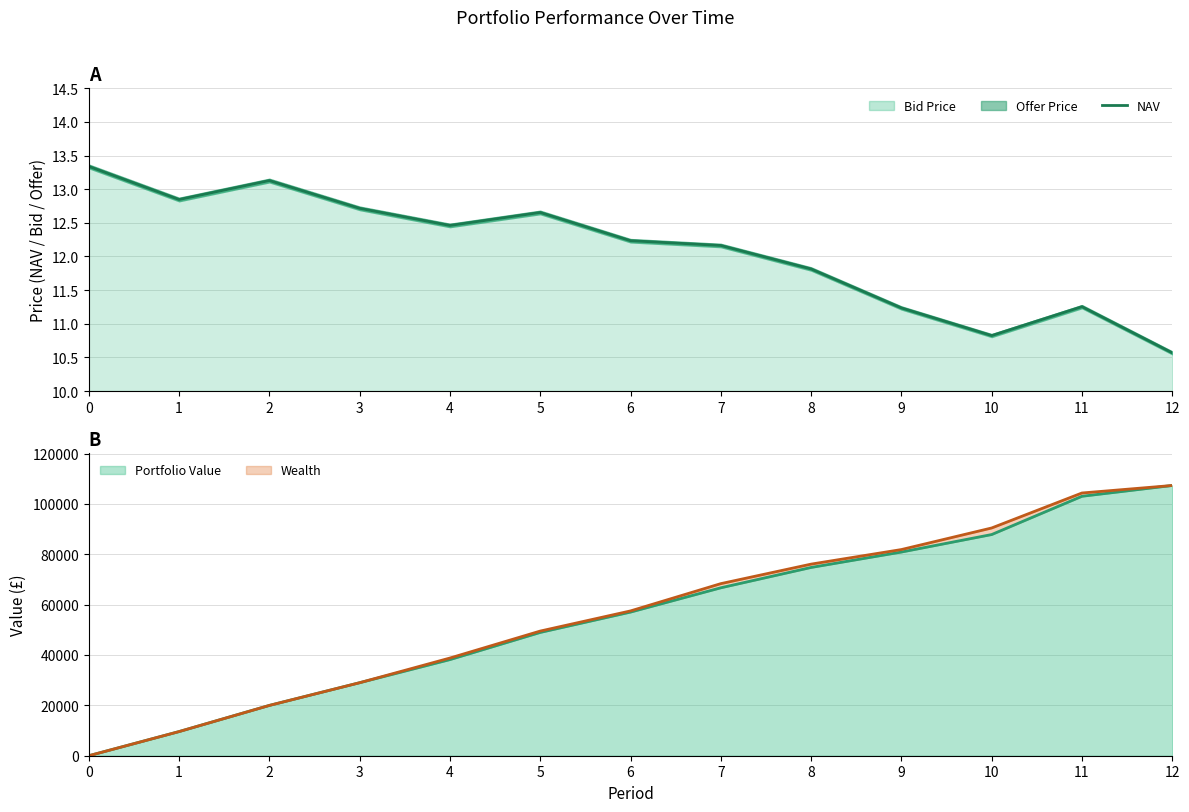

What is the minimum value shown in the chart?

10.6